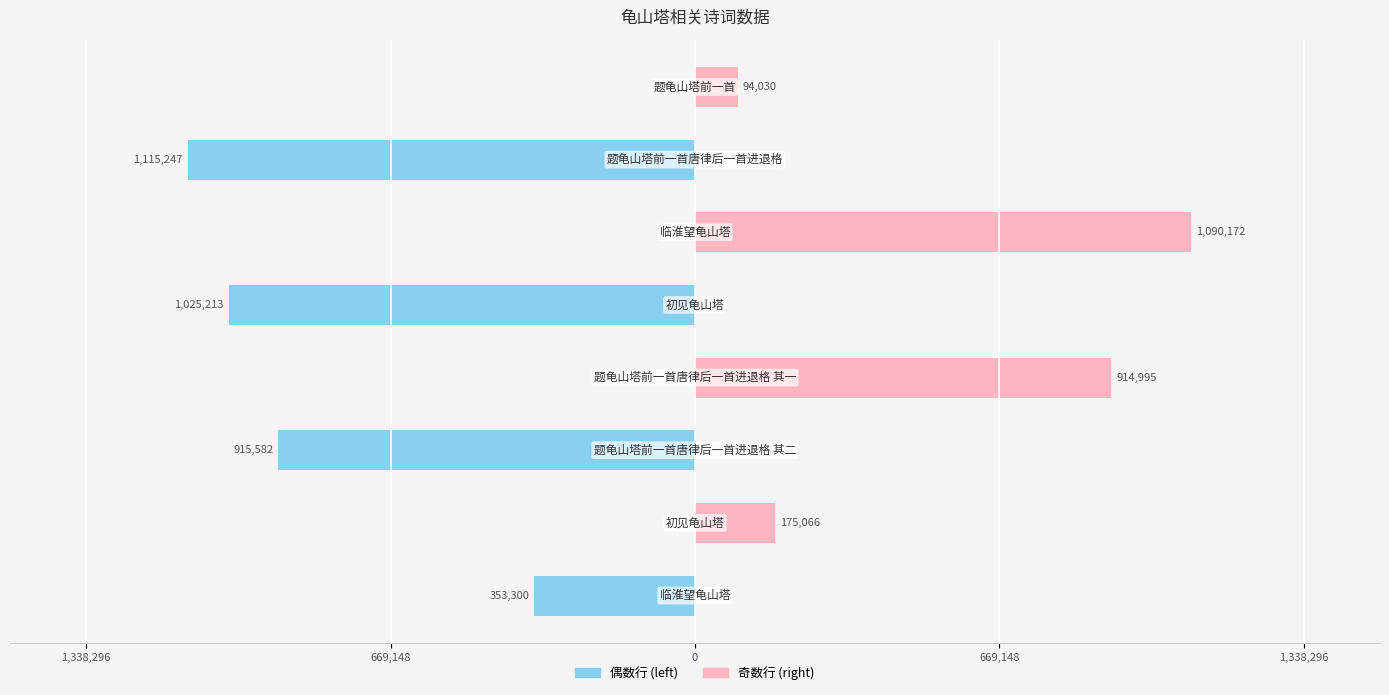

What is the sum of all col_0 (right) values?

2274263